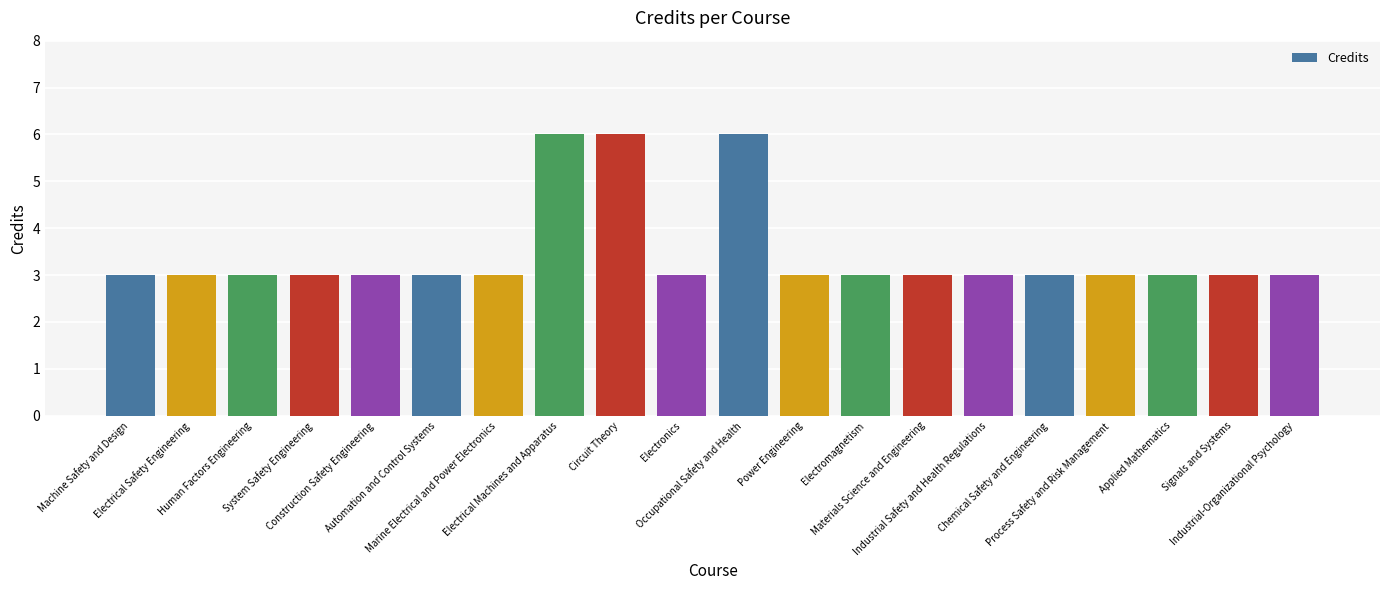

What is the greatest value displayed?

6